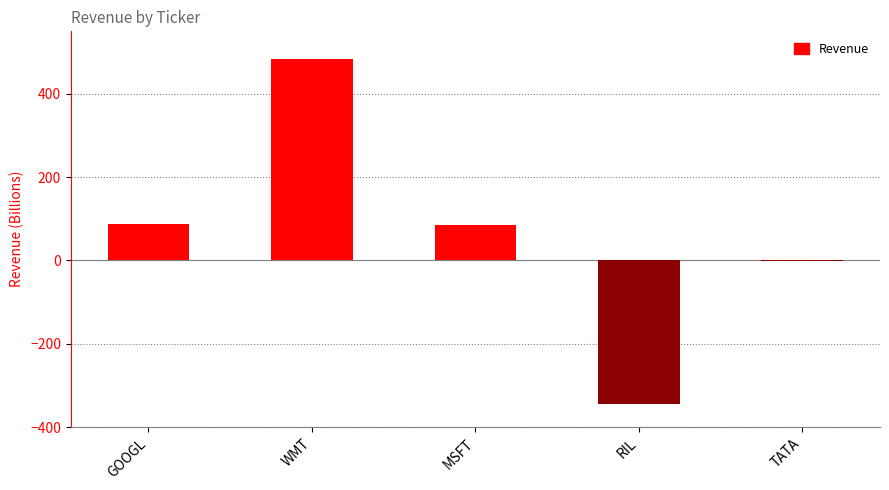

Count the number of categories in the chart.

5